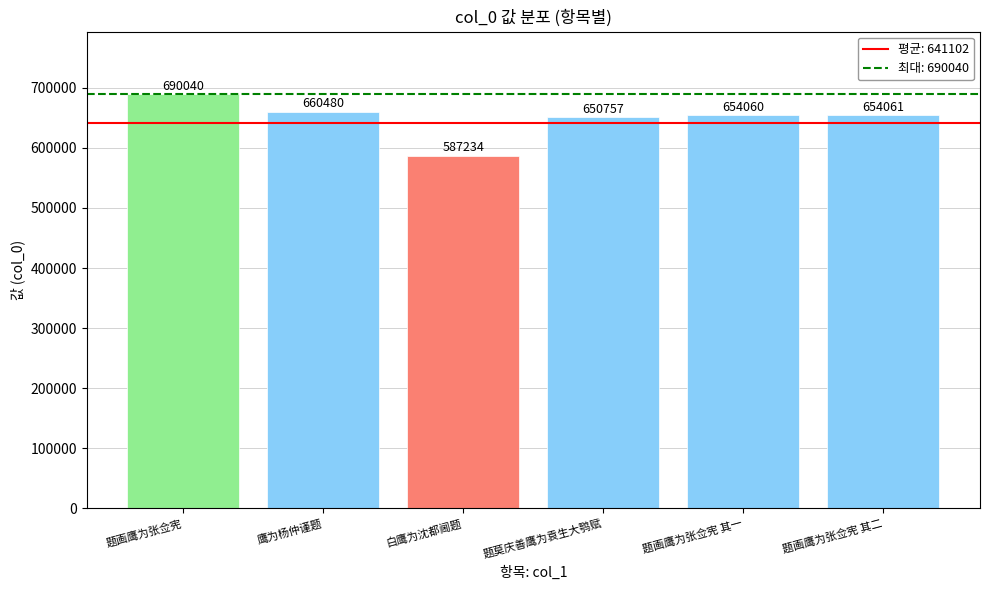

What is the value of the 2nd bar from the left?

660480